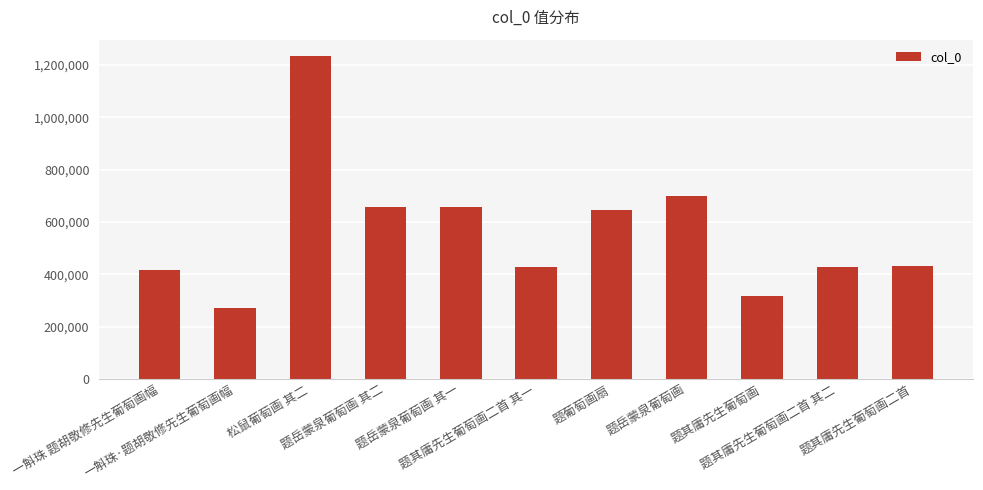

What is the sum of all values?

6182719